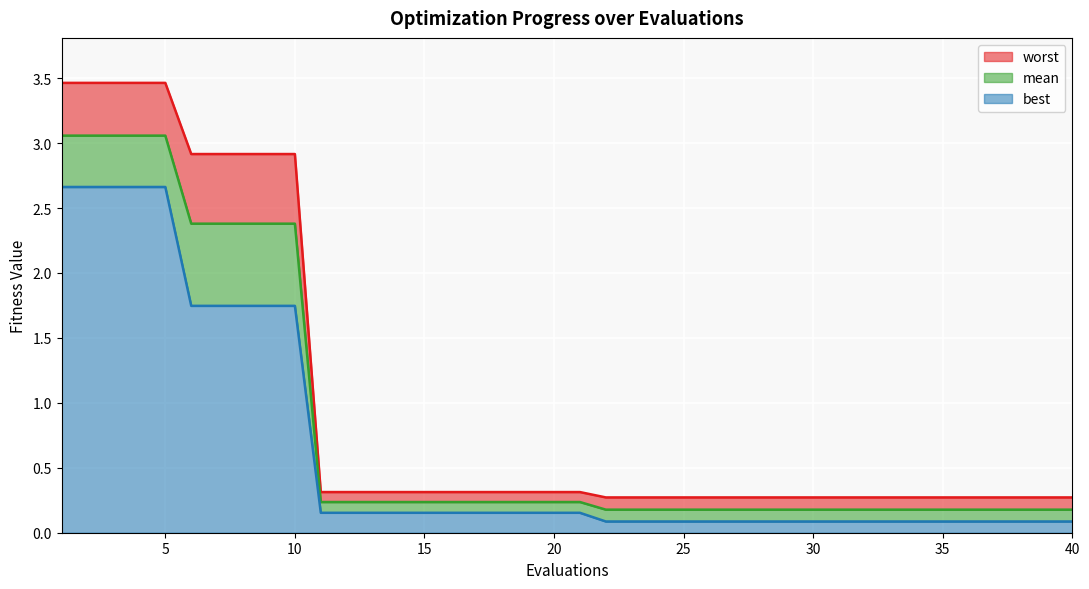

Reading right to left, extract all data points from this chart.

mean: 0.2	0.2	0.2	0.2	0.2	0.2	0.2	0.2	0.2	0.2	0.2	0.2	0.2	0.2	0.2	0.2	0.2	0.2	0.2	0.2	0.2	0.2	0.2	0.2	0.2	0.2	0.2	0.2	0.2	0.2	2.4	2.4	2.4	2.4	2.4	3.1	3.1	3.1	3.1	3.1
best: 0.1	0.1	0.1	0.1	0.1	0.1	0.1	0.1	0.1	0.1	0.1	0.1	0.1	0.1	0.1	0.1	0.1	0.1	0.1	0.2	0.2	0.2	0.2	0.2	0.2	0.2	0.2	0.2	0.2	0.2	1.7	1.7	1.7	1.7	1.7	2.7	2.7	2.7	2.7	2.7
worst: 0.3	0.3	0.3	0.3	0.3	0.3	0.3	0.3	0.3	0.3	0.3	0.3	0.3	0.3	0.3	0.3	0.3	0.3	0.3	0.3	0.3	0.3	0.3	0.3	0.3	0.3	0.3	0.3	0.3	0.3	2.9	2.9	2.9	2.9	2.9	3.5	3.5	3.5	3.5	3.5